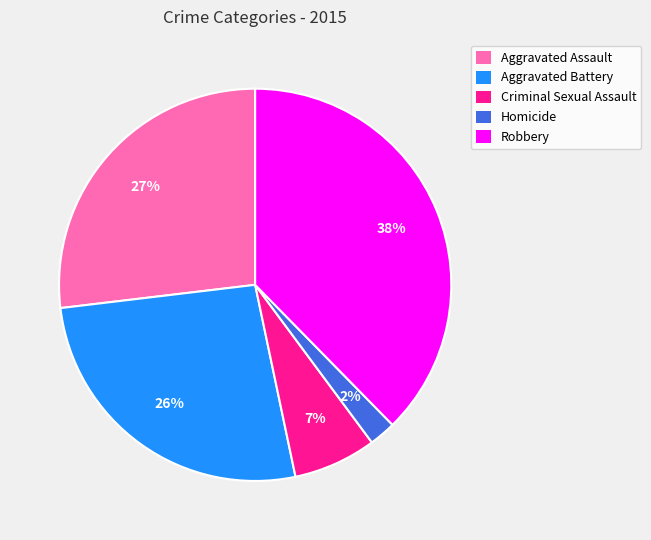

Approximately how many times larger is the value at Aggravated Assault compared to Aggravated Battery?

1.0